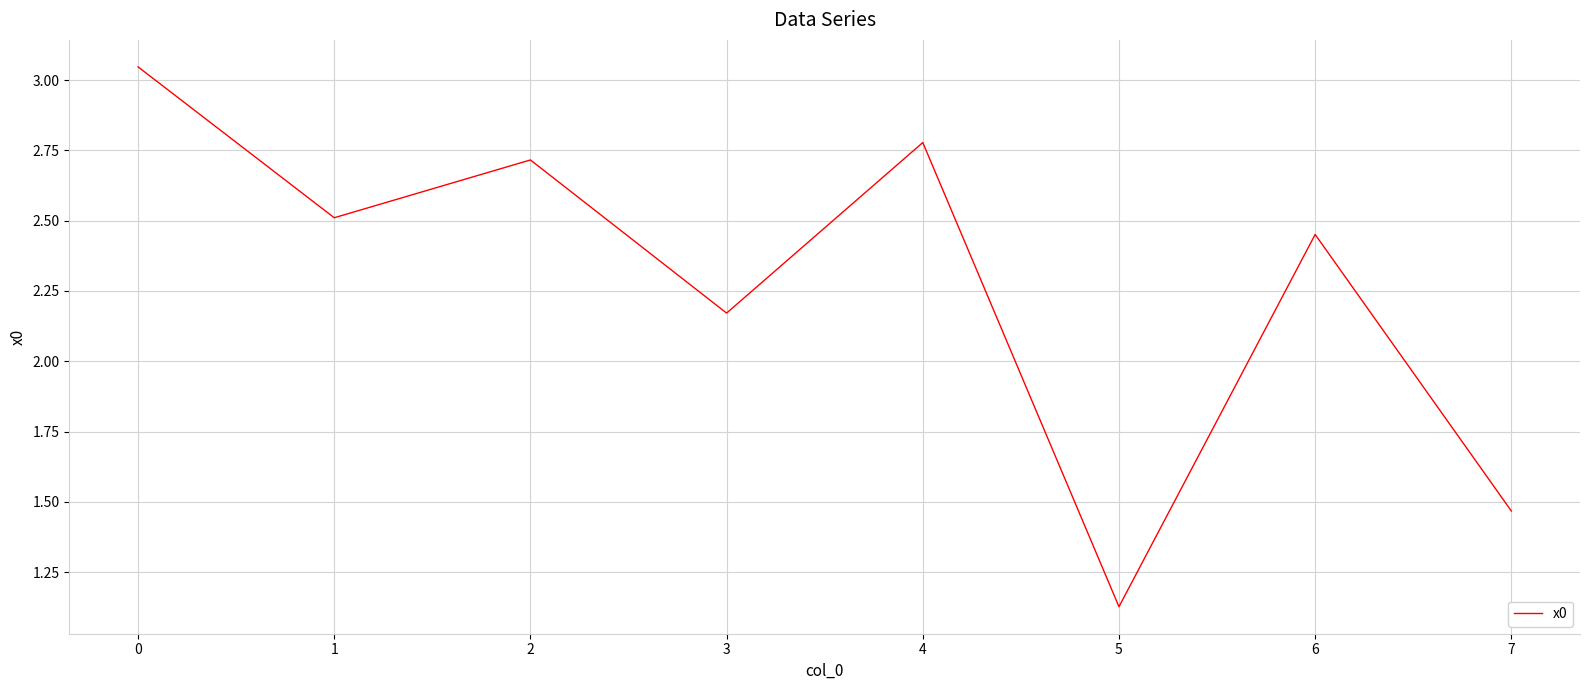

Count the number of categories in the chart.

8